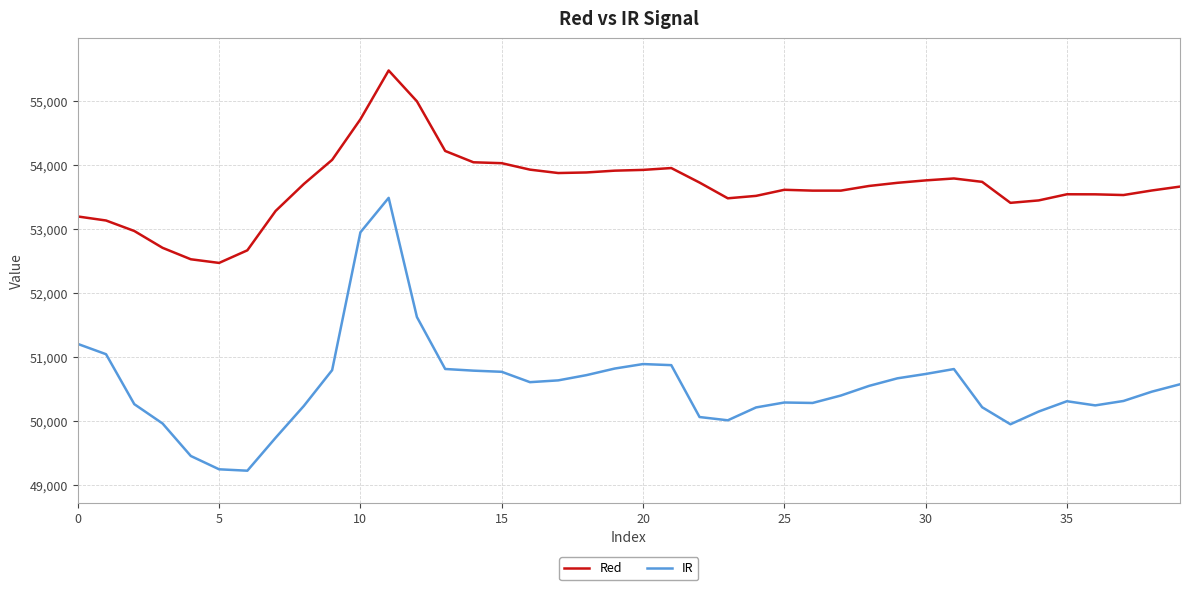

Which series has the largest range (max minus min)?

IR